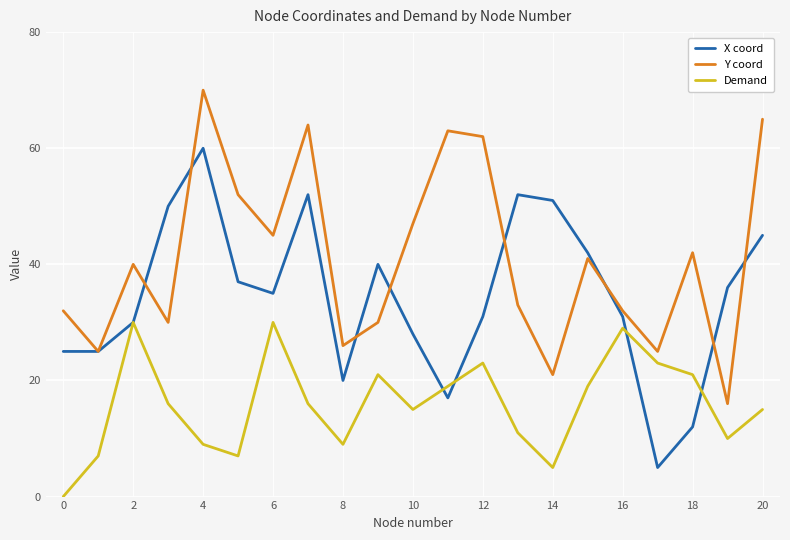

What is the lowest value of the Y coord series?

16